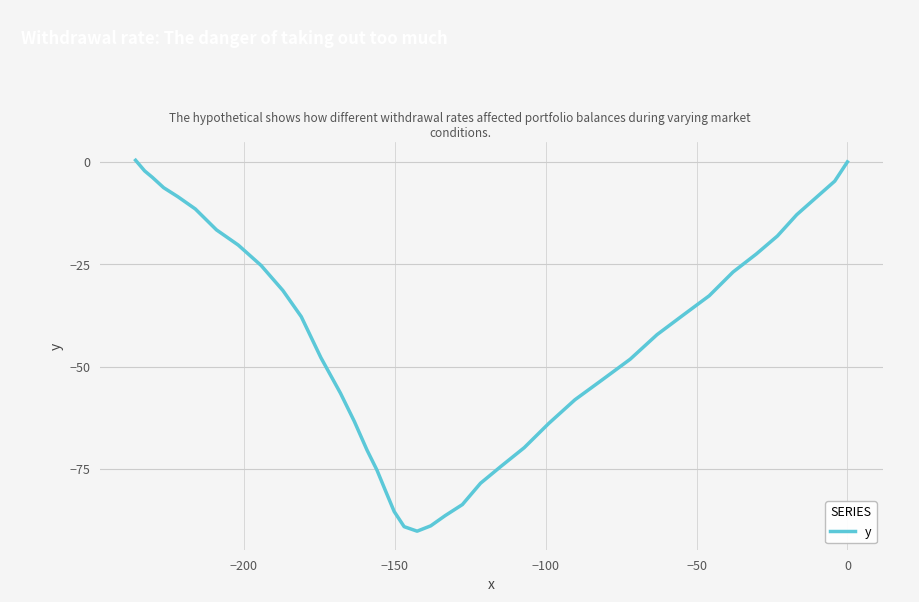

Count the number of values greater than -37.

18